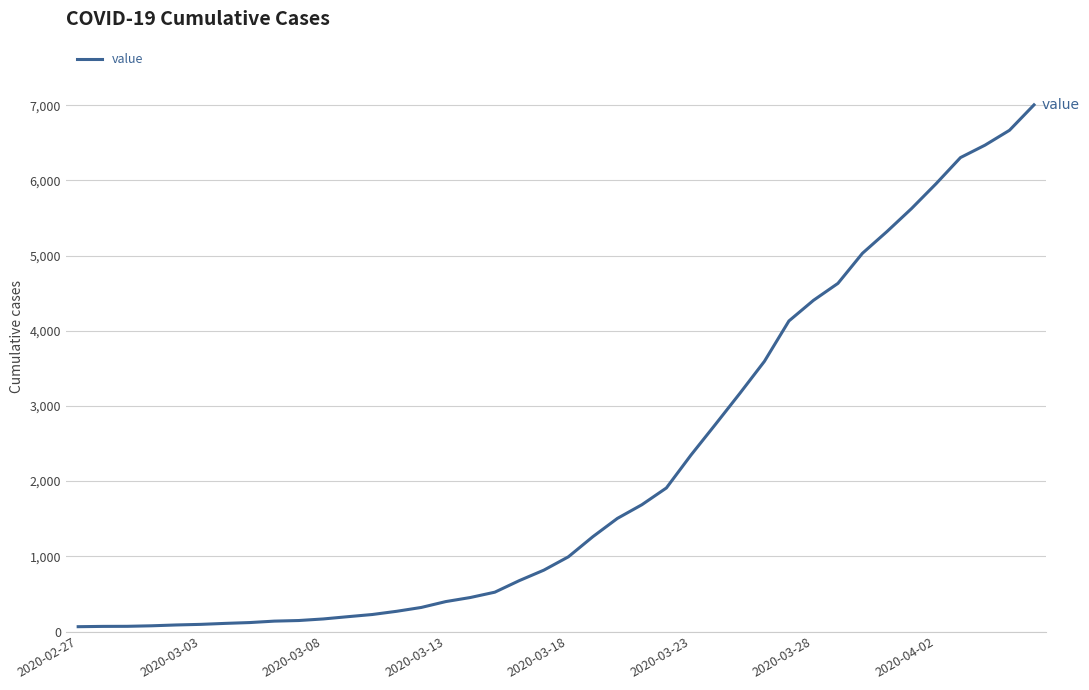

What is the smallest value displayed?

64